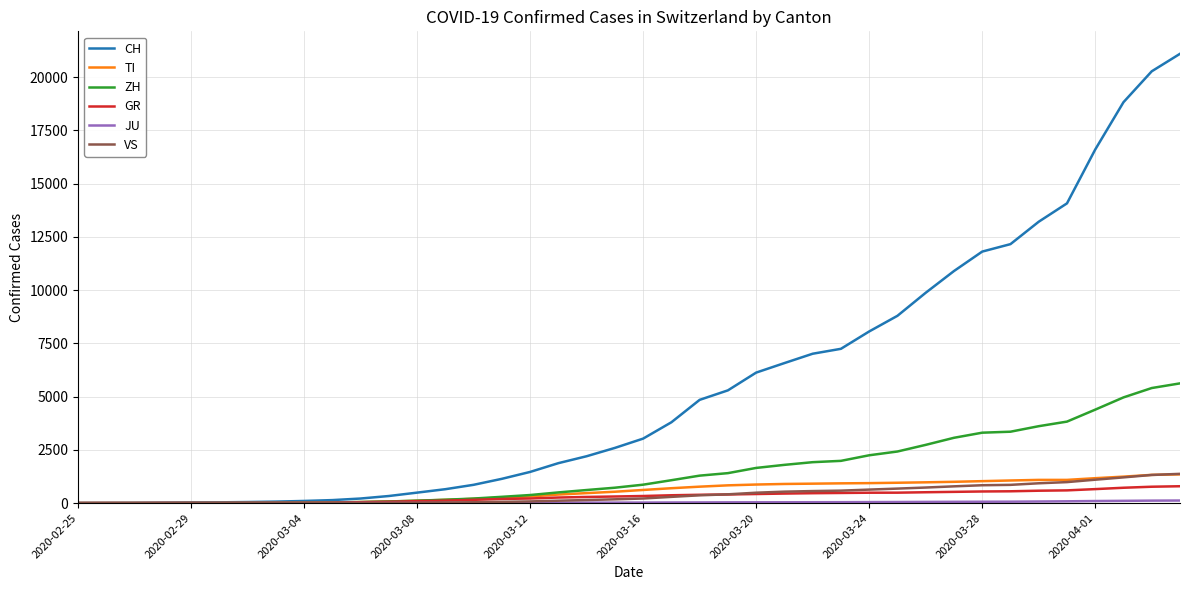

What is the difference between the maximum and minimum values in the VS series?

1373